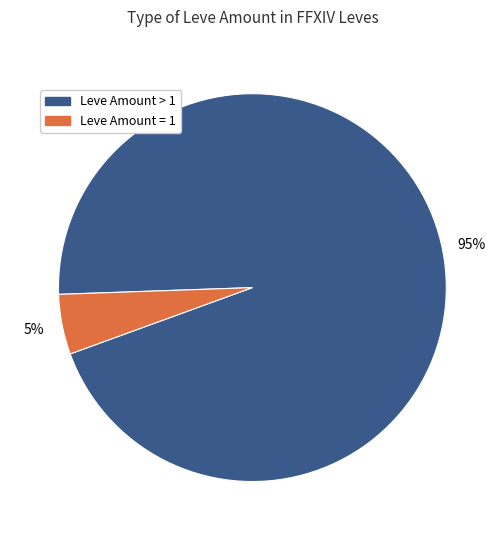

Count the number of slices in the pie.

2